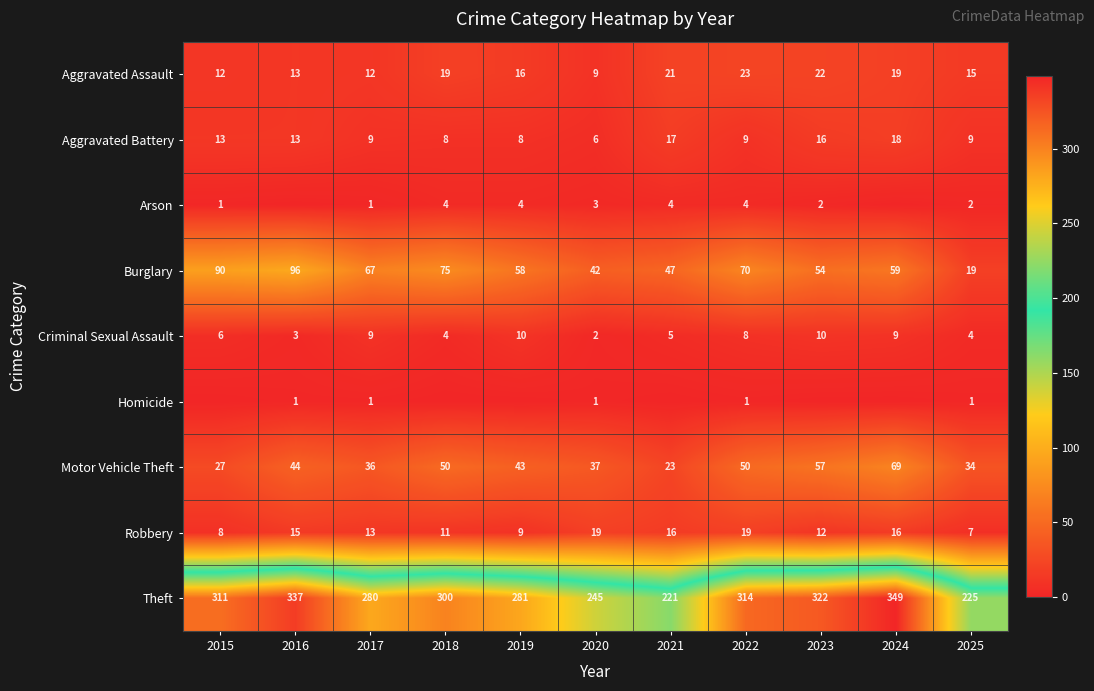

Rank the categories by Theft value from lowest to highest.

2021, 2025, 2020, 2017, 2019, 2018, 2015, 2022, 2023, 2016, 2024